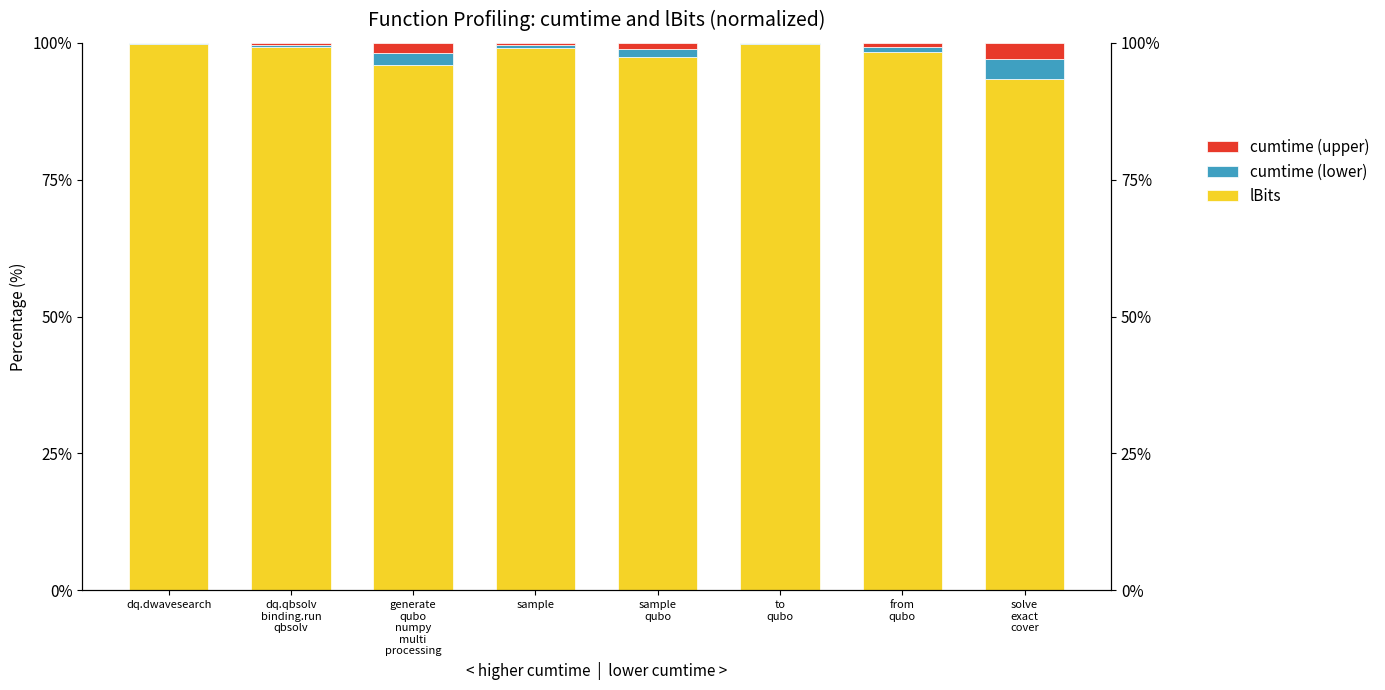

At which category is the sum across all series the highest?

dq.qbsolv
binding.run
qbsolv